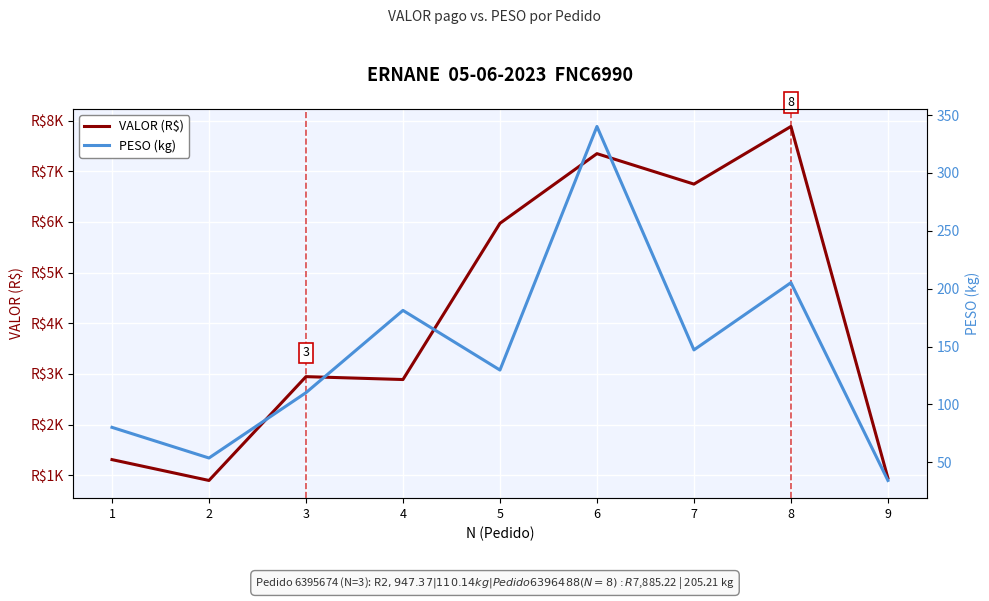

How many interior local valleys does the VALOR (R$) series have?

3